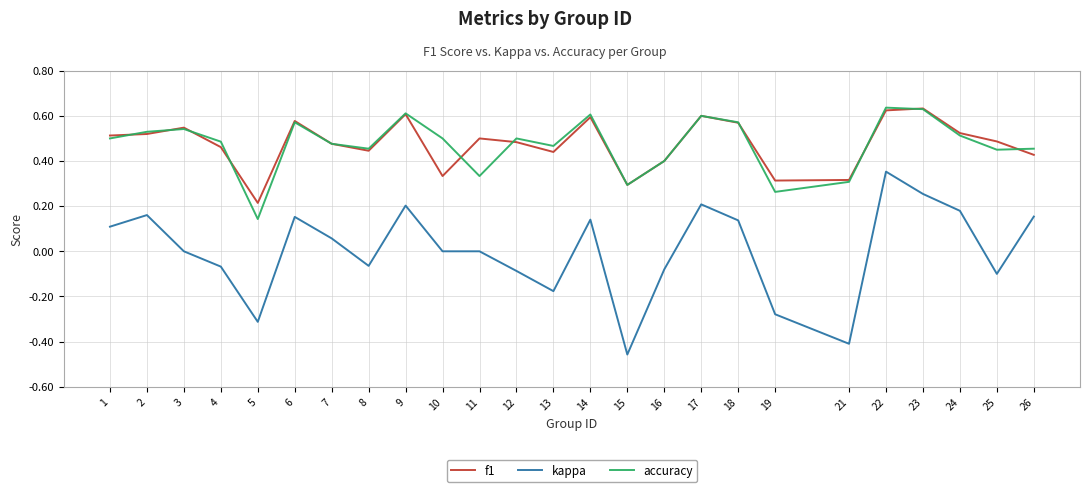

At which label does kappa first exceed 0?

1